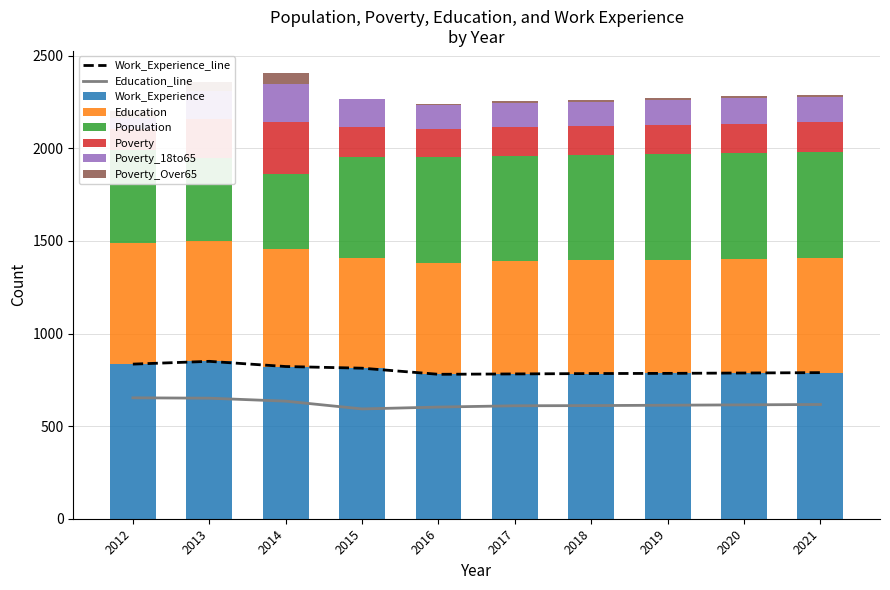

How many bars are there in each group?

6